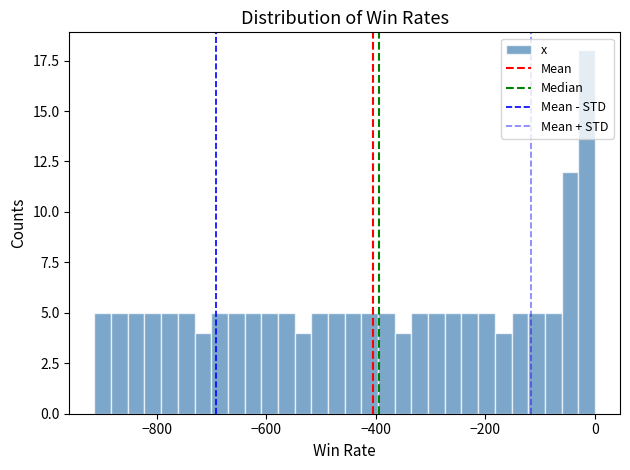

Read against the x-axis, roughly where is the centre of the tallest bar?

-20